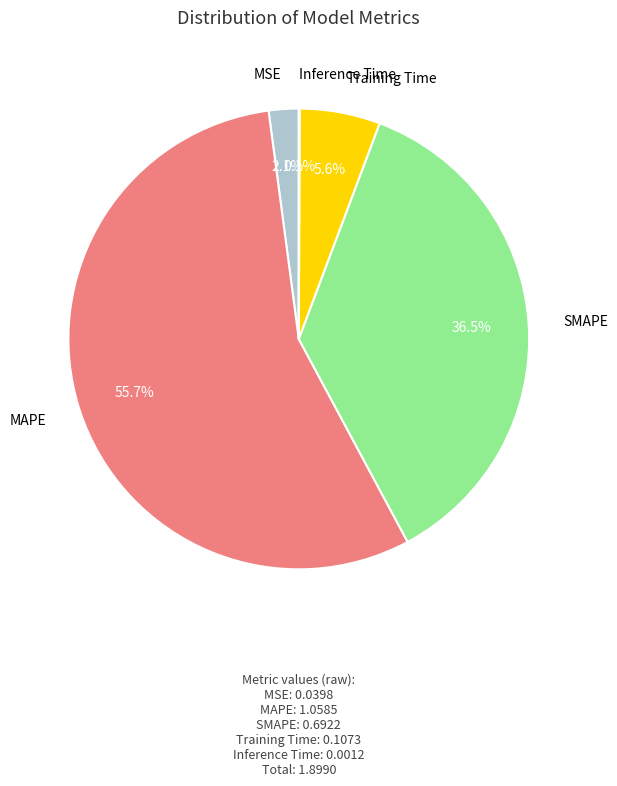

Is there a majority slice in this chart?

Yes